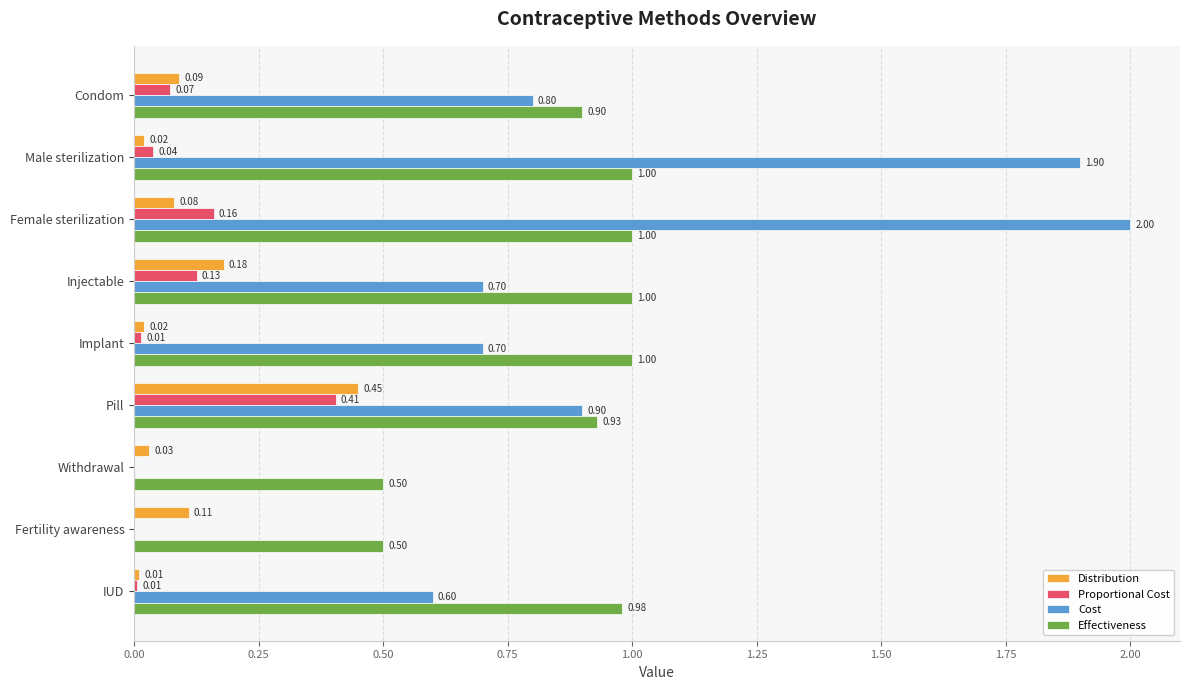

At which category is the sum across all series the highest?

Female sterilization